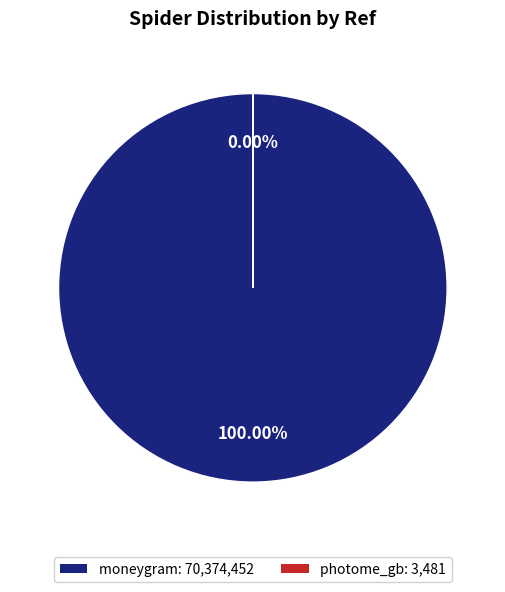

How much of the chart is everything except photome_gb?

100.0%